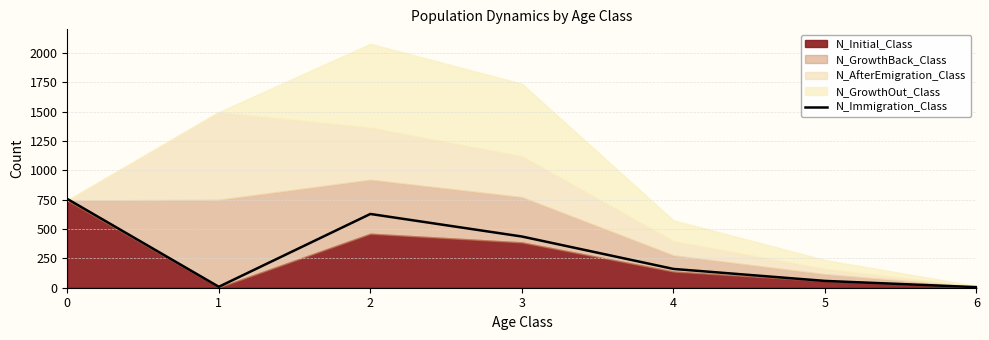

Approximately how many times larger is the value at 5 compared to 6?

11.6